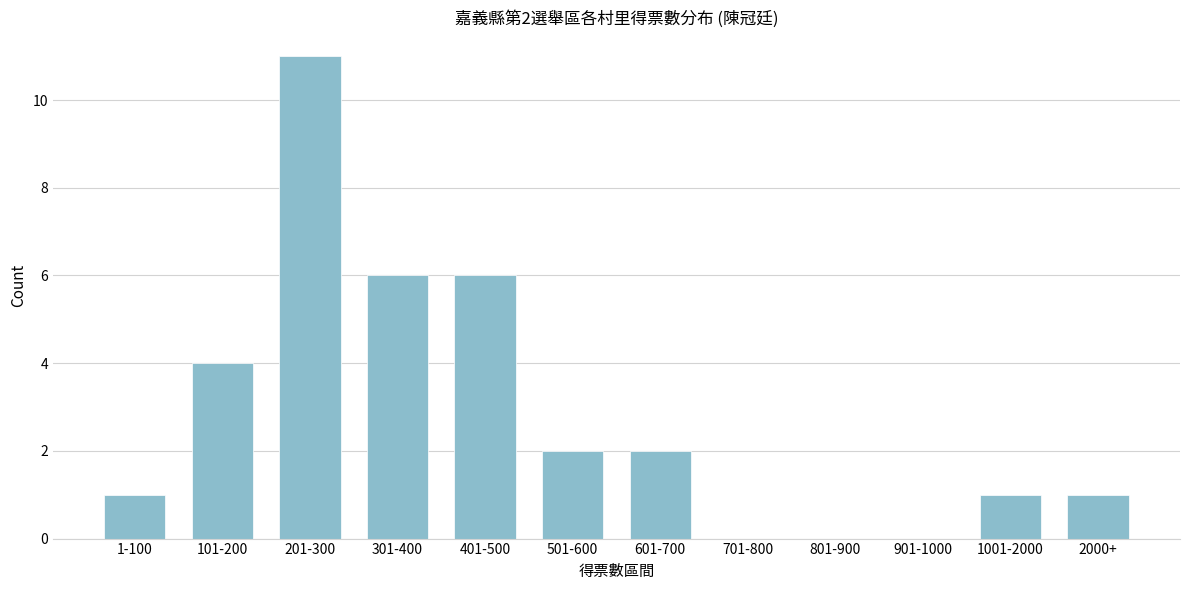

Reading left to right, list all the values displayed in this chart.

1-100=1	101-200=4	201-300=11	301-400=6	401-500=6	501-600=2	601-700=2	701-800=0	801-900=0	901-1000=0	1001-2000=1	2000+=1